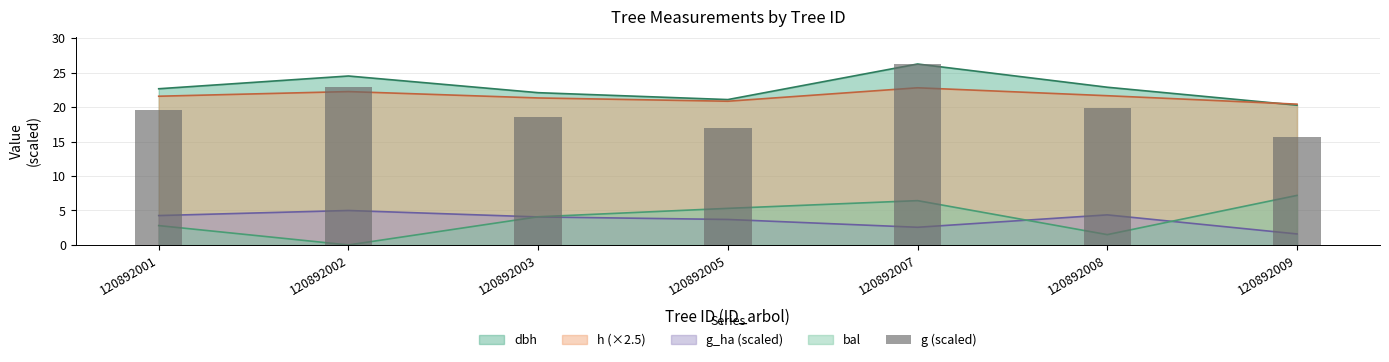

List the labels in order of value, largest first.

120892007, 120892002, 120892008, 120892001, 120892003, 120892005, 120892009